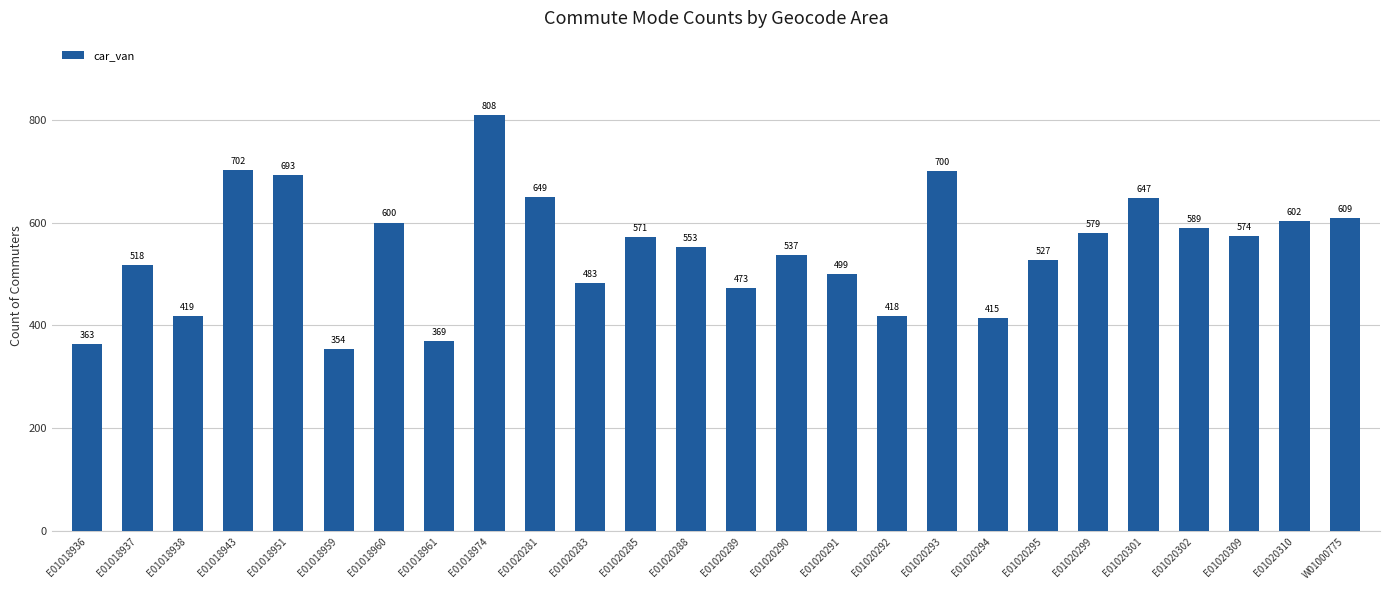

How many values are below 571?

13